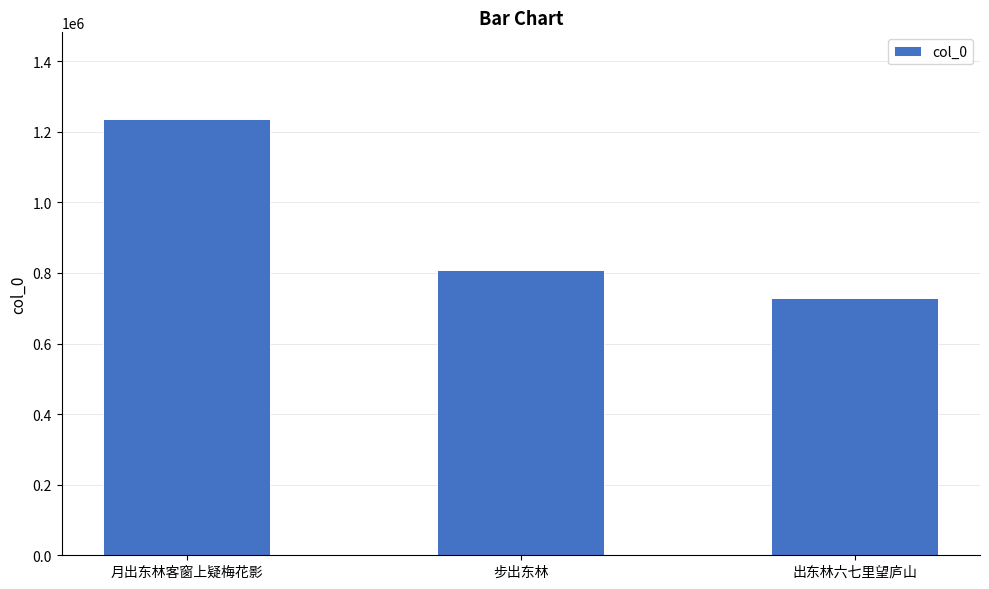

The value at 月出东林客窗上疑梅花影 is 1234846. True or false?

True